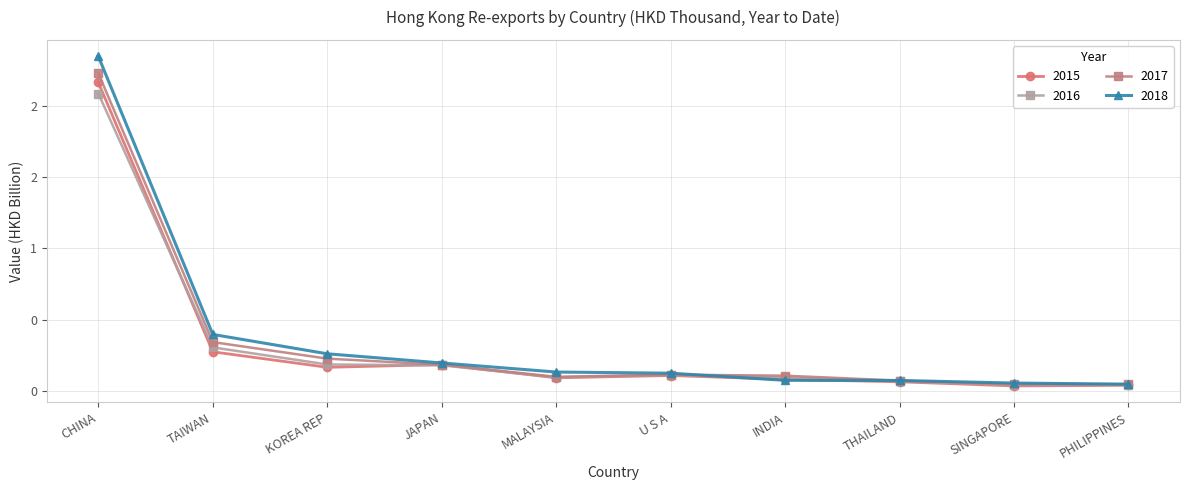

What is the difference between the 2016 values at SINGAPORE and CHINA?

2.0